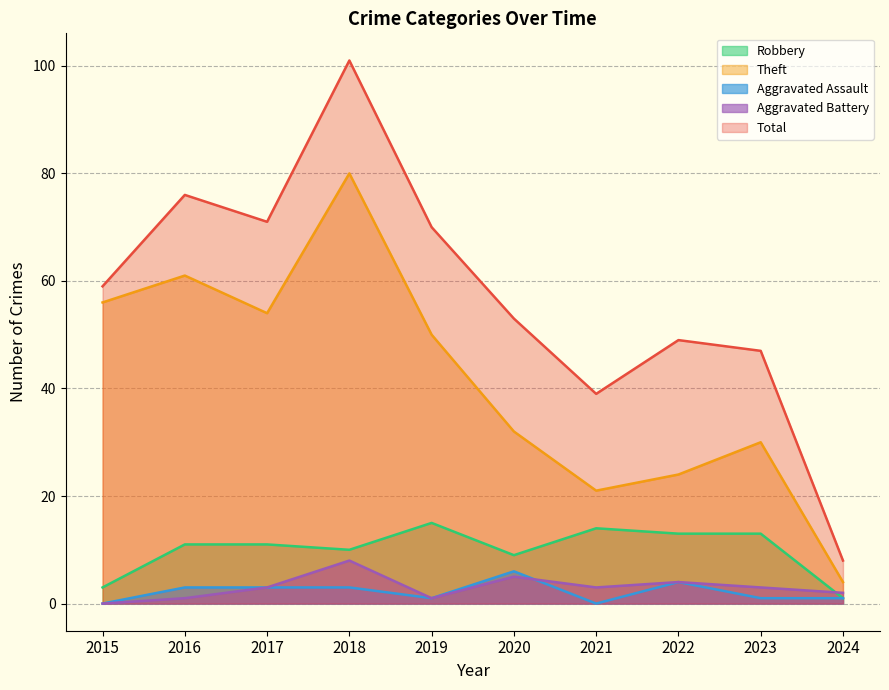

How many interior local peaks does the Aggravated Assault series have?

2